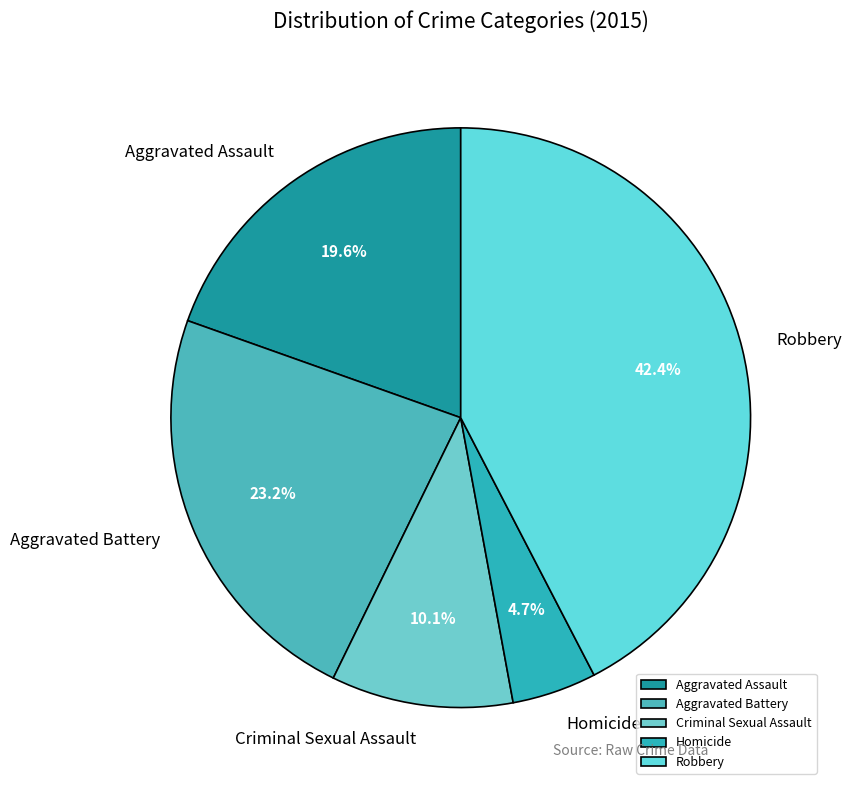

What portion of the pie excludes Criminal Sexual Assault?

89.9%